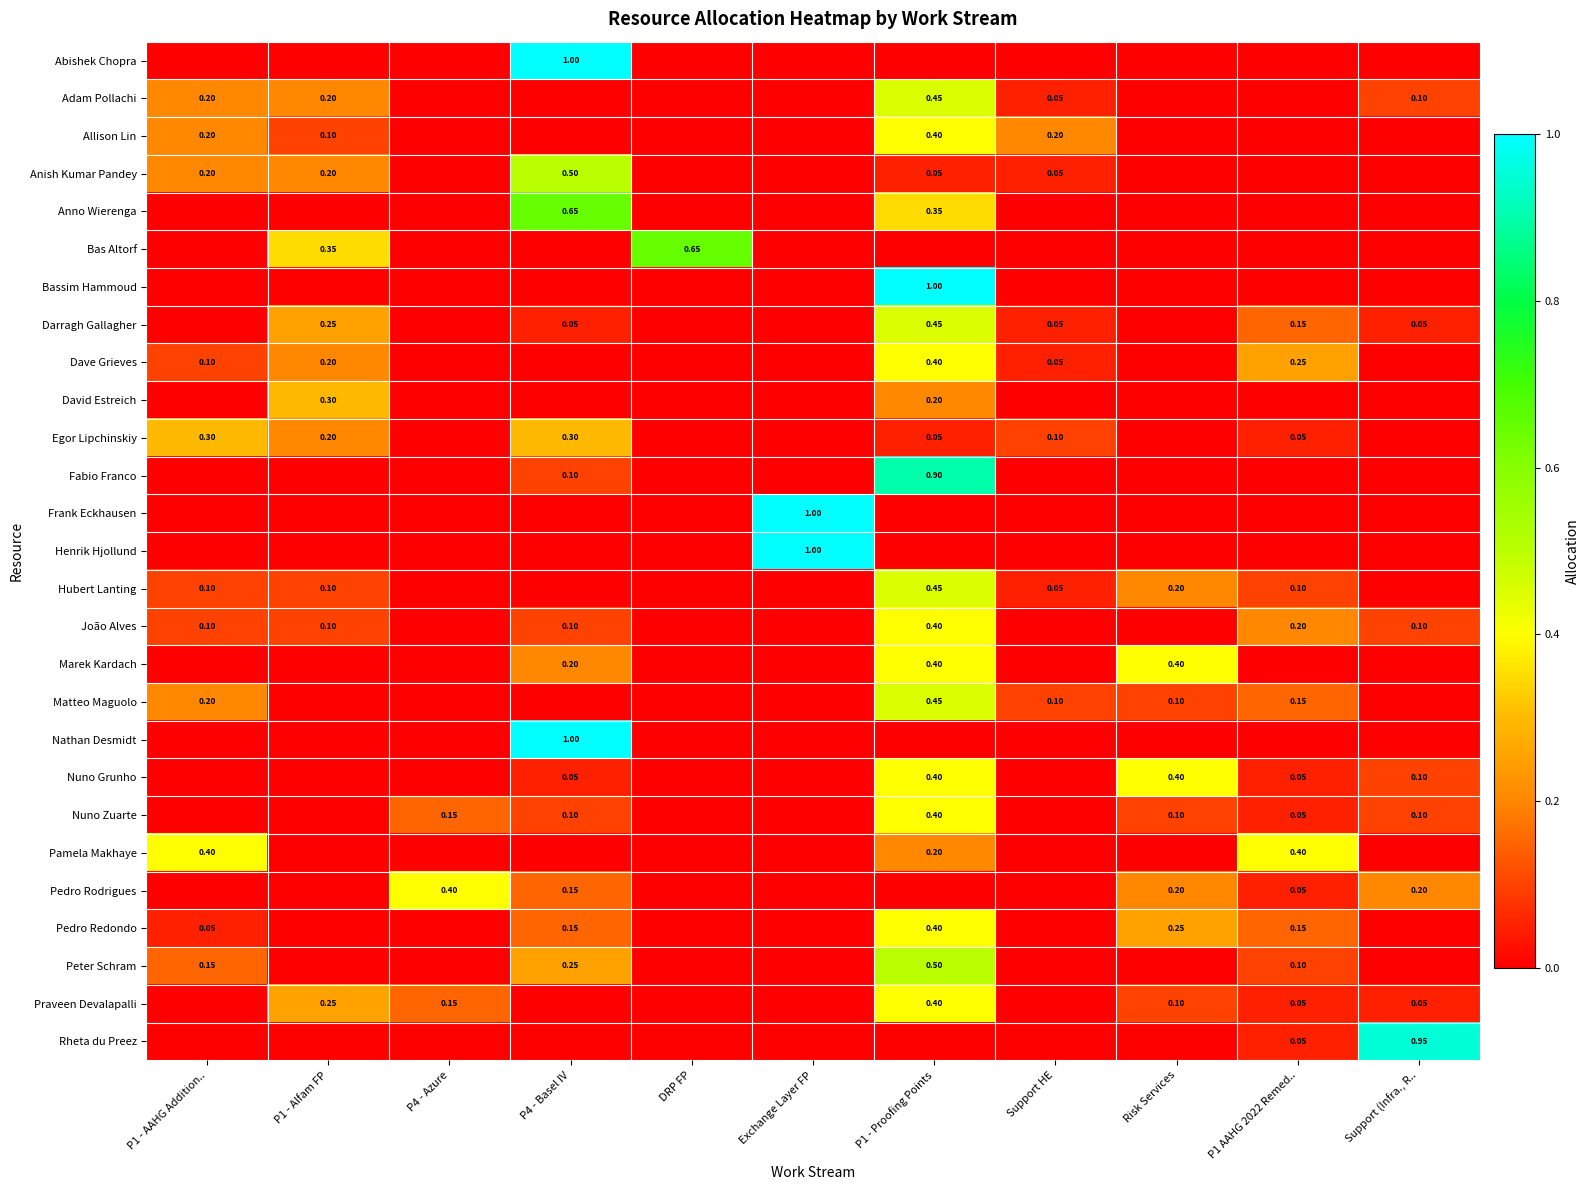

Which series changed the most between P1 - AAHG Addition.. and P1 - Proofing Points?

Bassim Hammoud